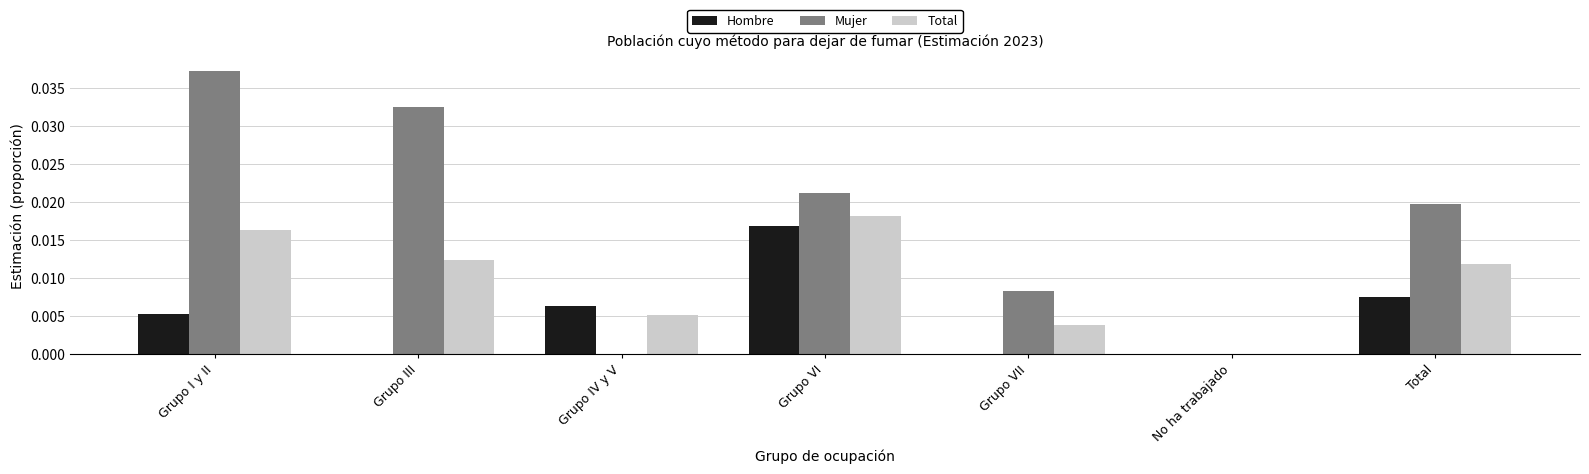

Is it true that Hombre equals 0.0 at Total?

True